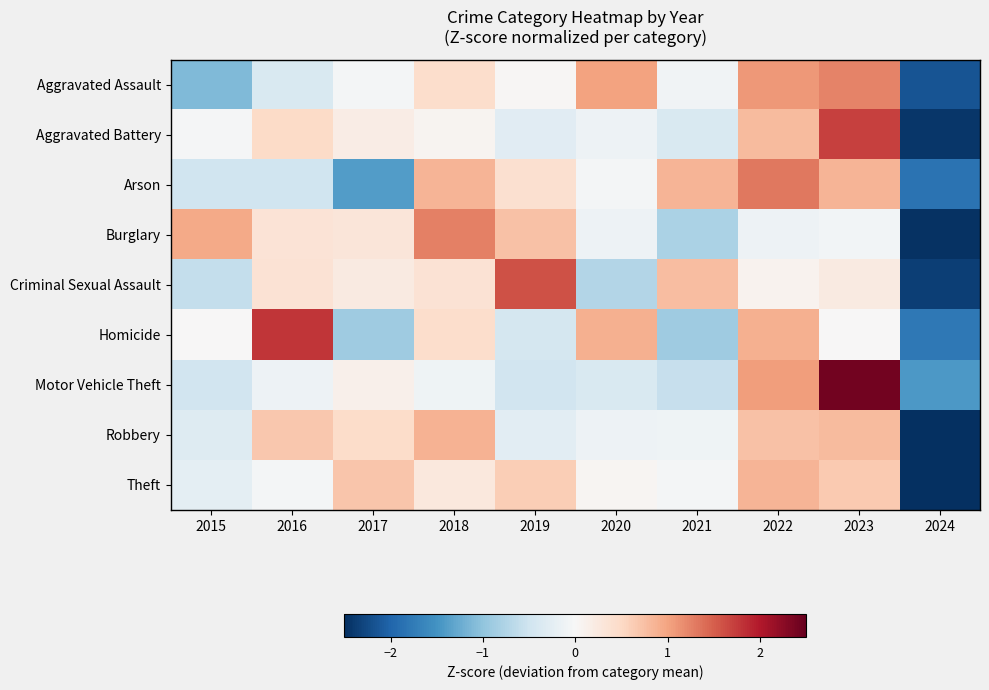

Which has a higher value, 2020 or 2018?

2020